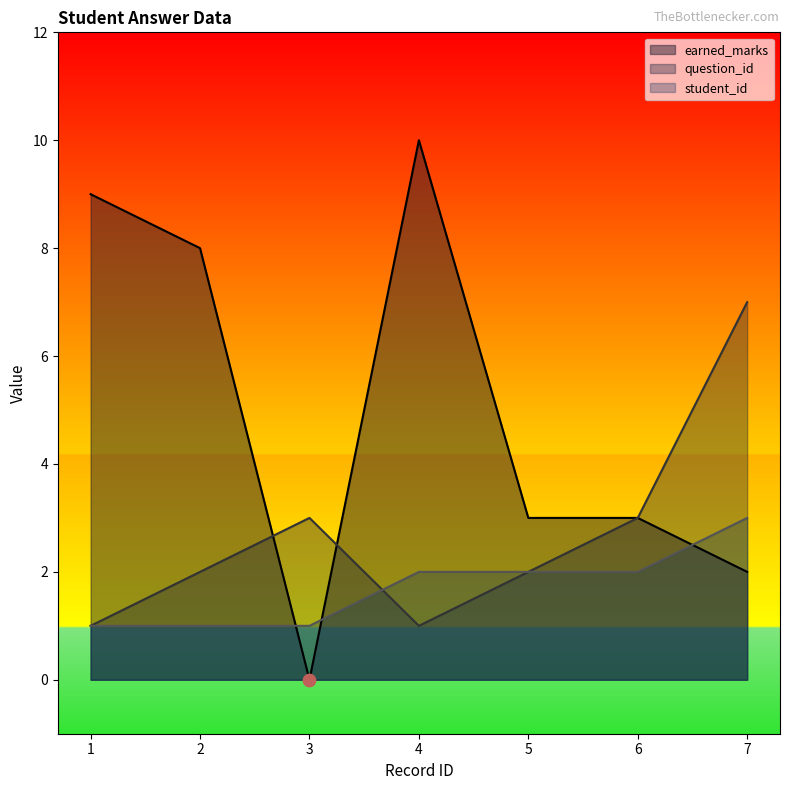

What are all the series names shown in the legend?

earned_marks, question_id, student_id